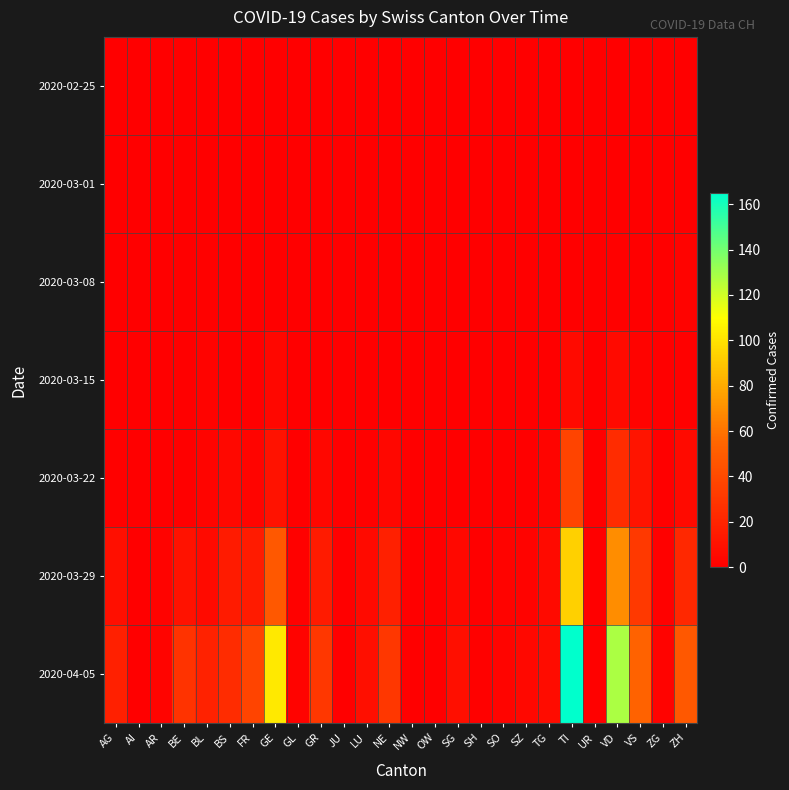

At BS, list the series in order from smallest to largest.

2020-02-25, 2020-03-01, 2020-03-08, 2020-03-15, 2020-03-22, 2020-03-29, 2020-04-05